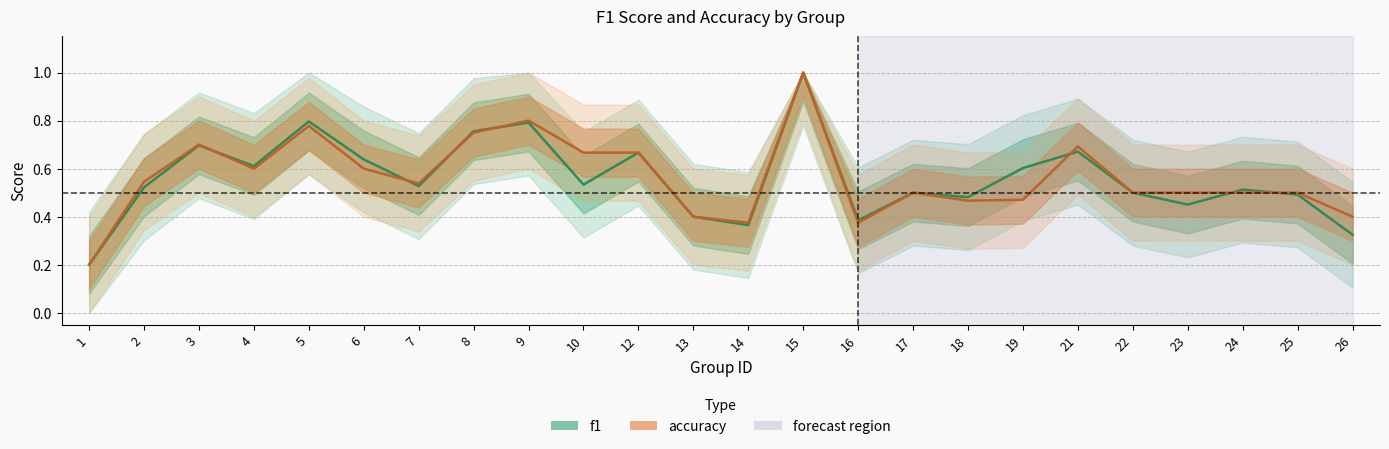

What is the sum of all accuracy values?

13.5